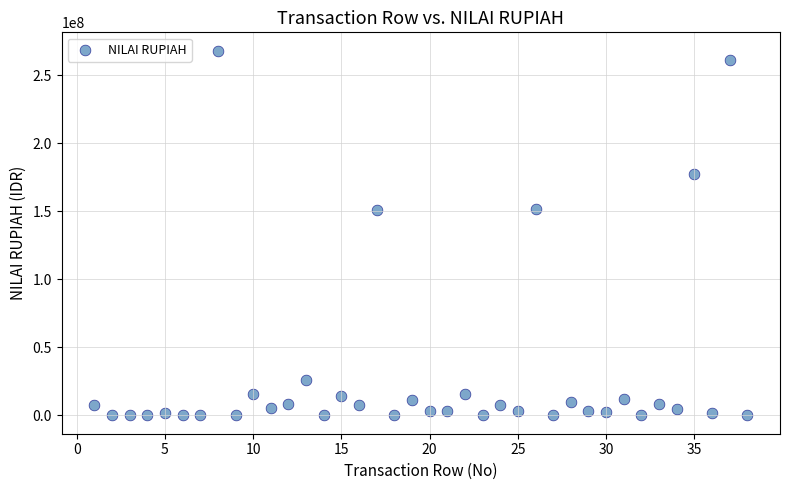

What is the range of Y values (max minus min)?

268044838